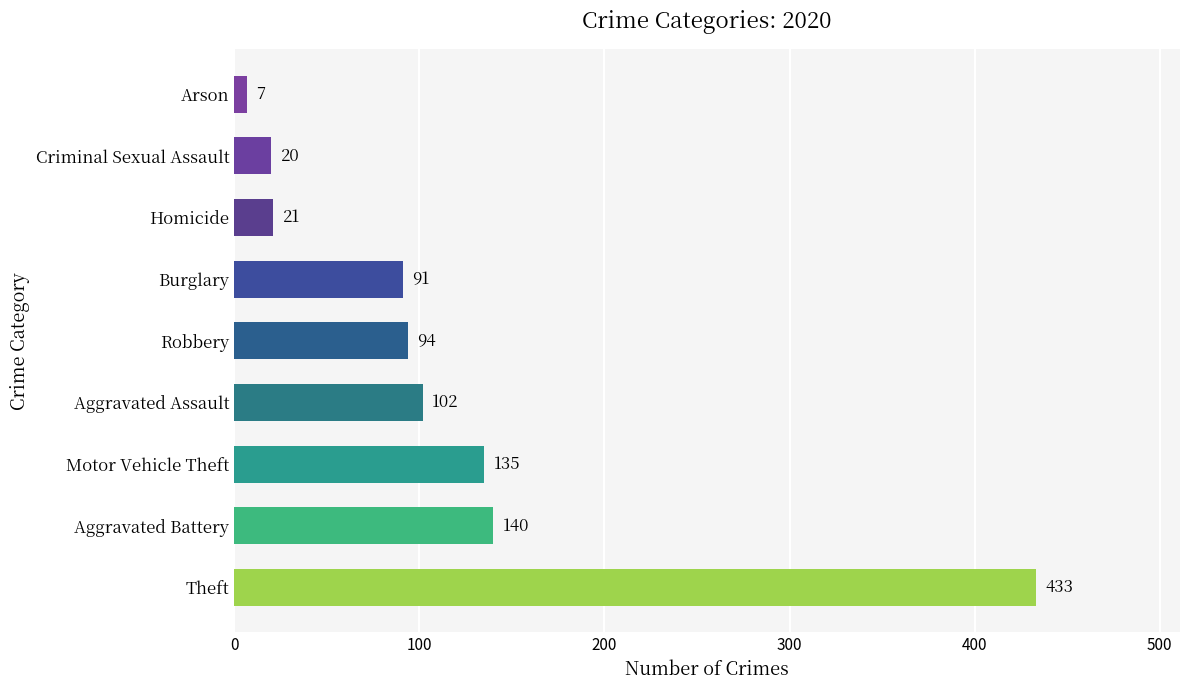

Rank the categories by value from highest to lowest.

Theft, Aggravated Battery, Motor Vehicle Theft, Aggravated Assault, Robbery, Burglary, Homicide, Criminal Sexual Assault, Arson